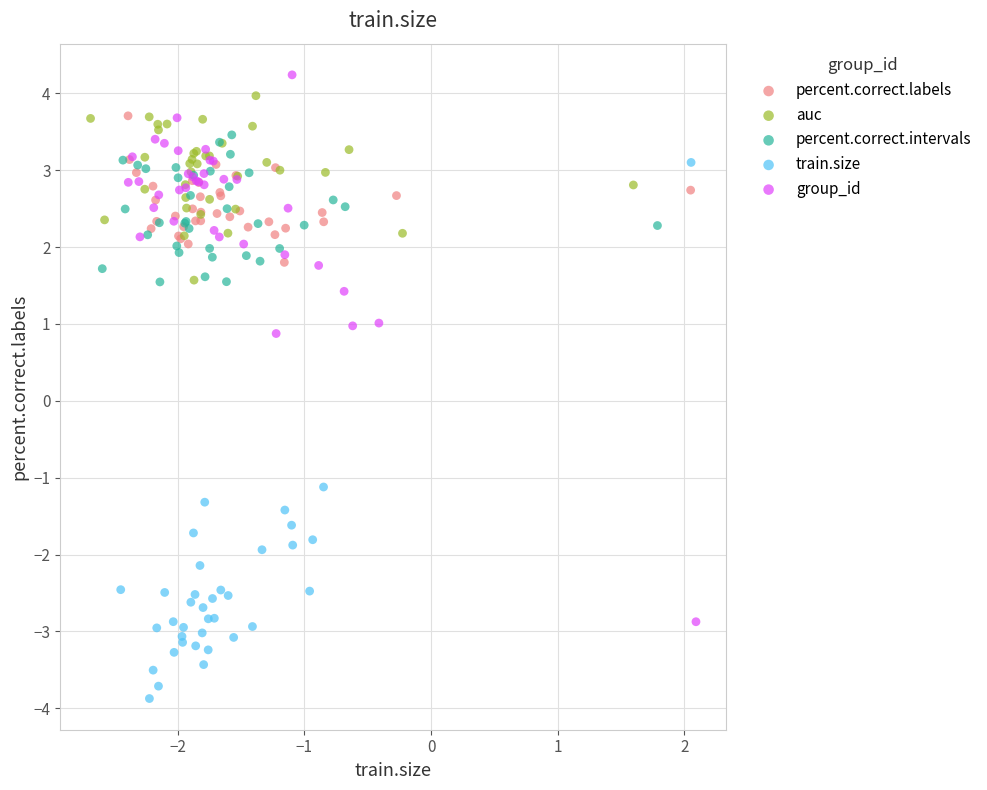

Which series contains the lowest Y value?

train.size